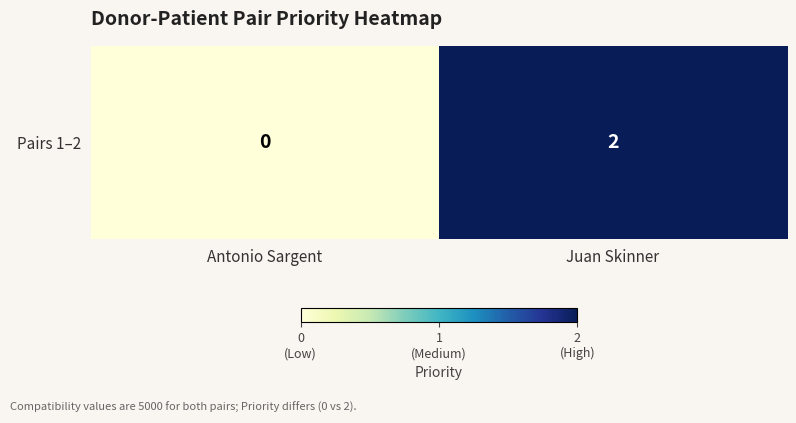

The chart shows a value of -1 at Antonio Sargent. True or false?

False